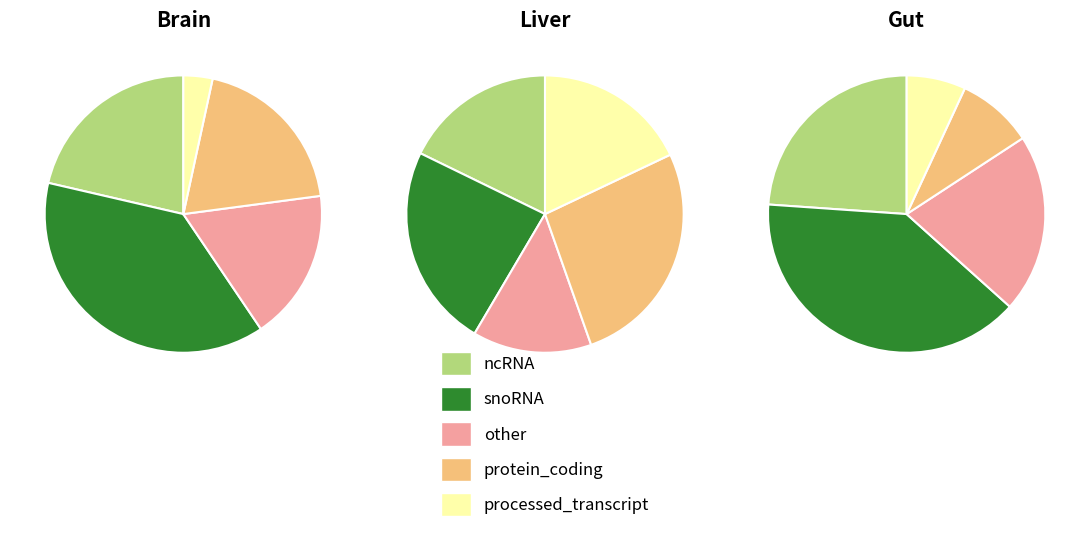

Is it true that 11 is 5% of the pie?

False